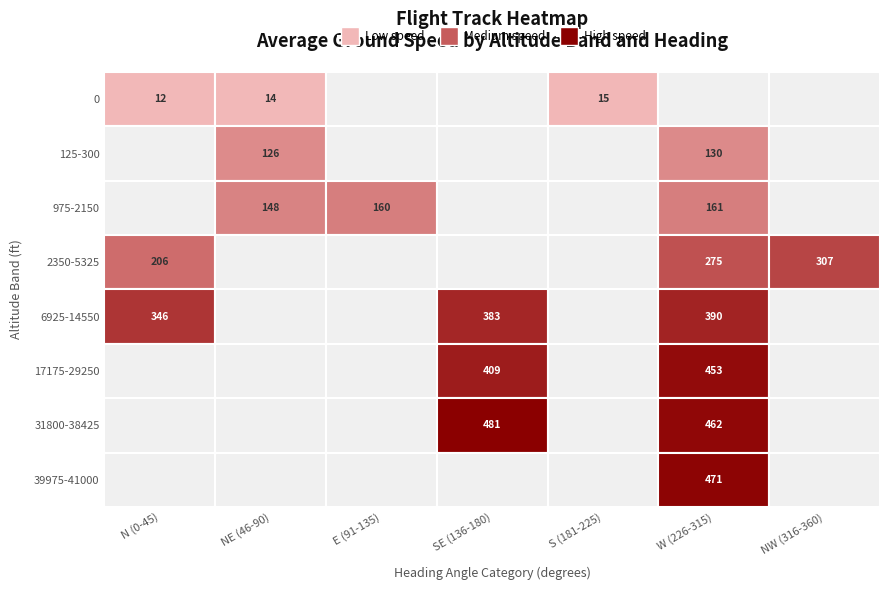

List the labels in order of 39975-41000 value, smallest first.

0, 1, 2, 3, 4, 6, 5